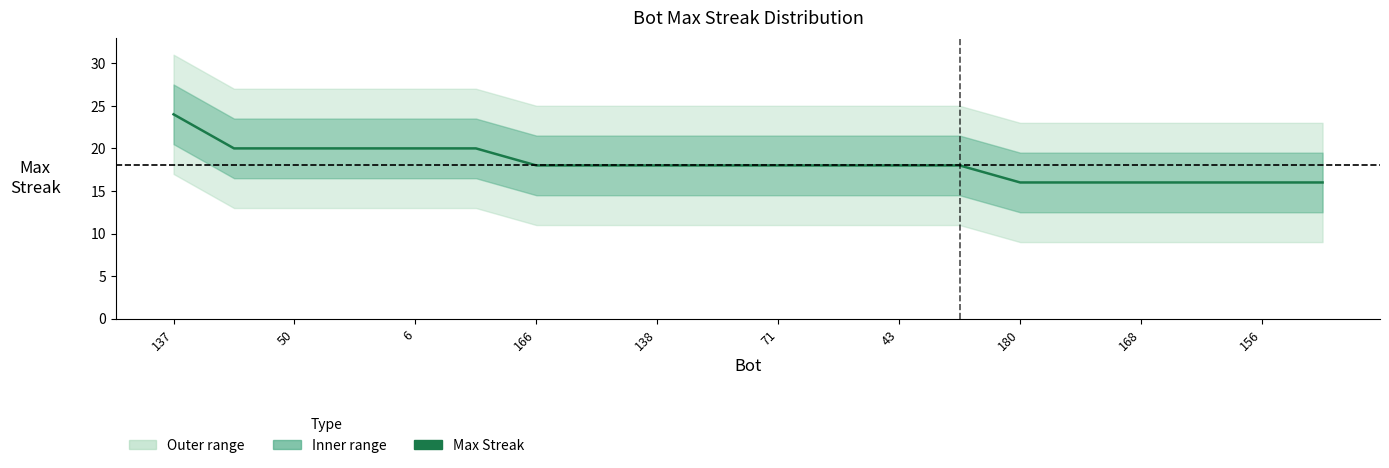

What is the ratio of the value at 19 to the value at 10?

0.9